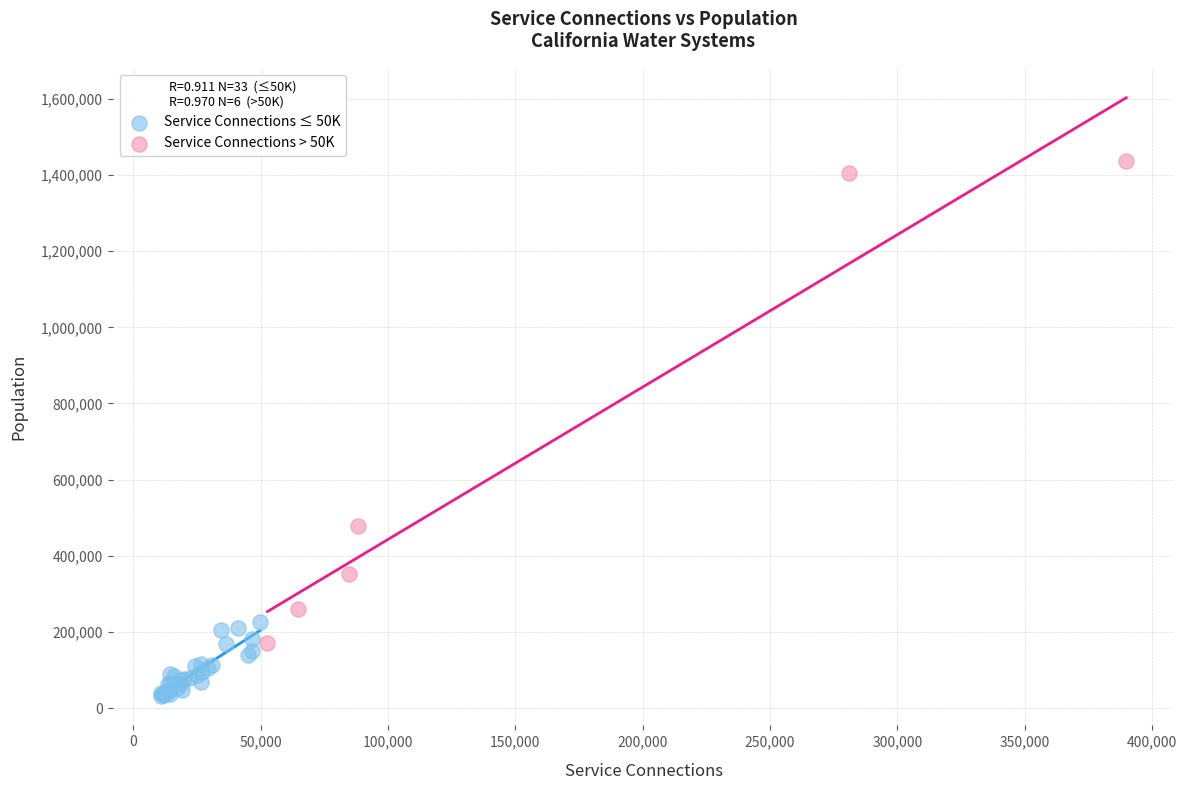

Which series contains the lowest Y value?

Service Connections ≤ 50K